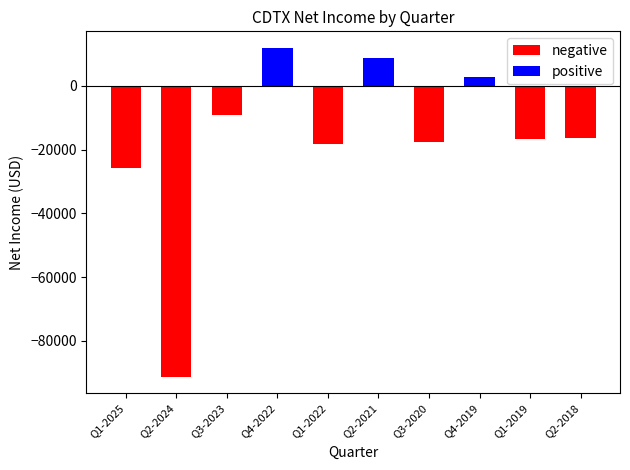

Rank the series by their average value, from highest to lowest.

positive, negative